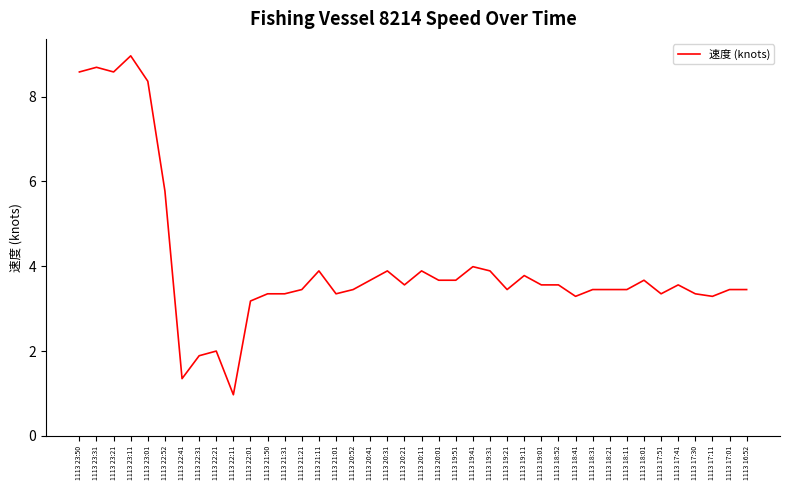

What is the sum of the values at 1113 22:11 and 1113 20:01?

4.6